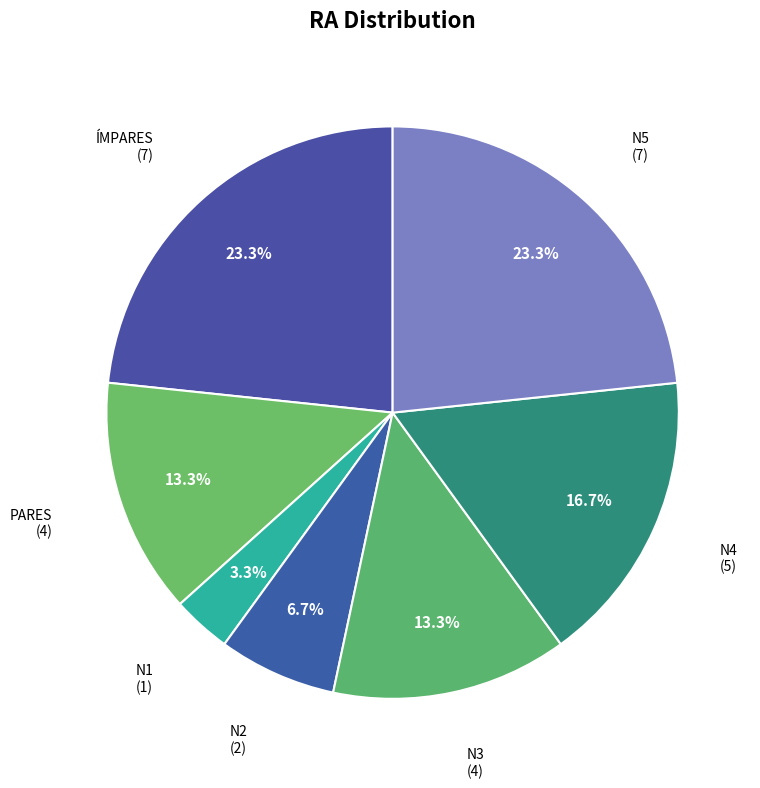

To the nearest percent, what portion does N4 represent?

17%